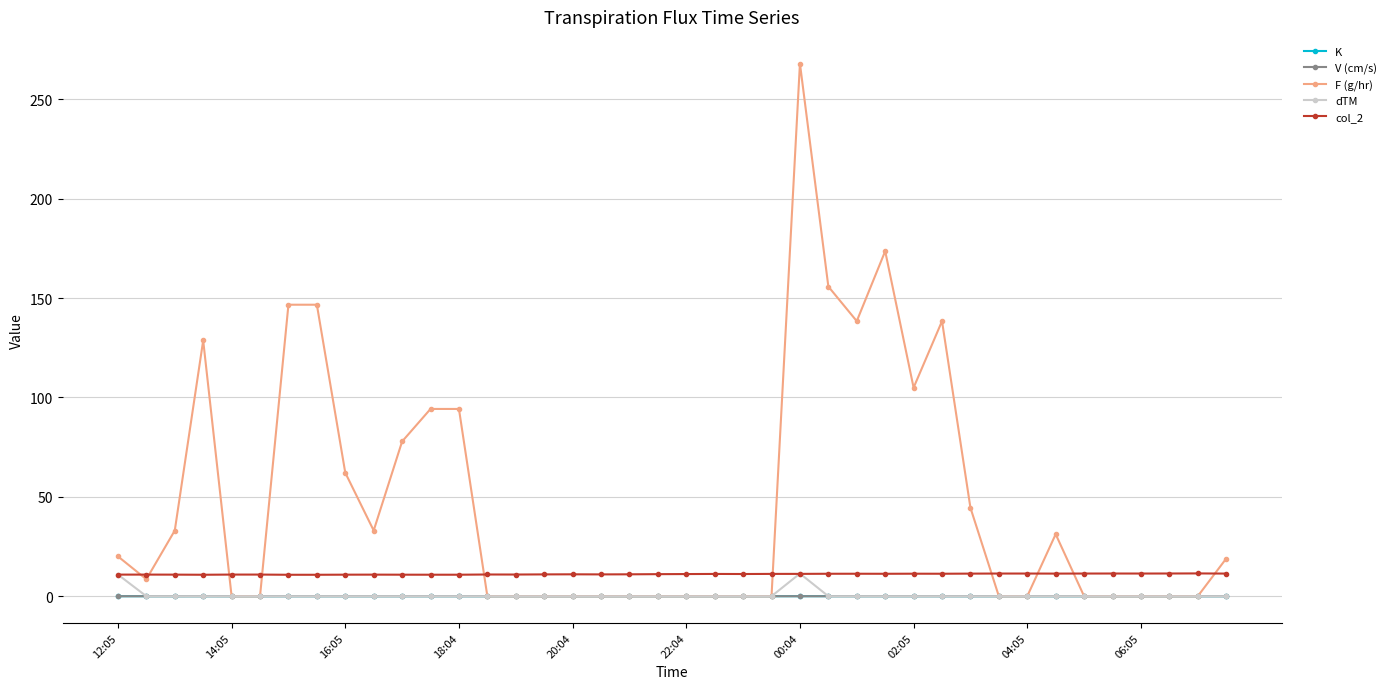

Which series has the largest range (max minus min)?

F (g/hr)